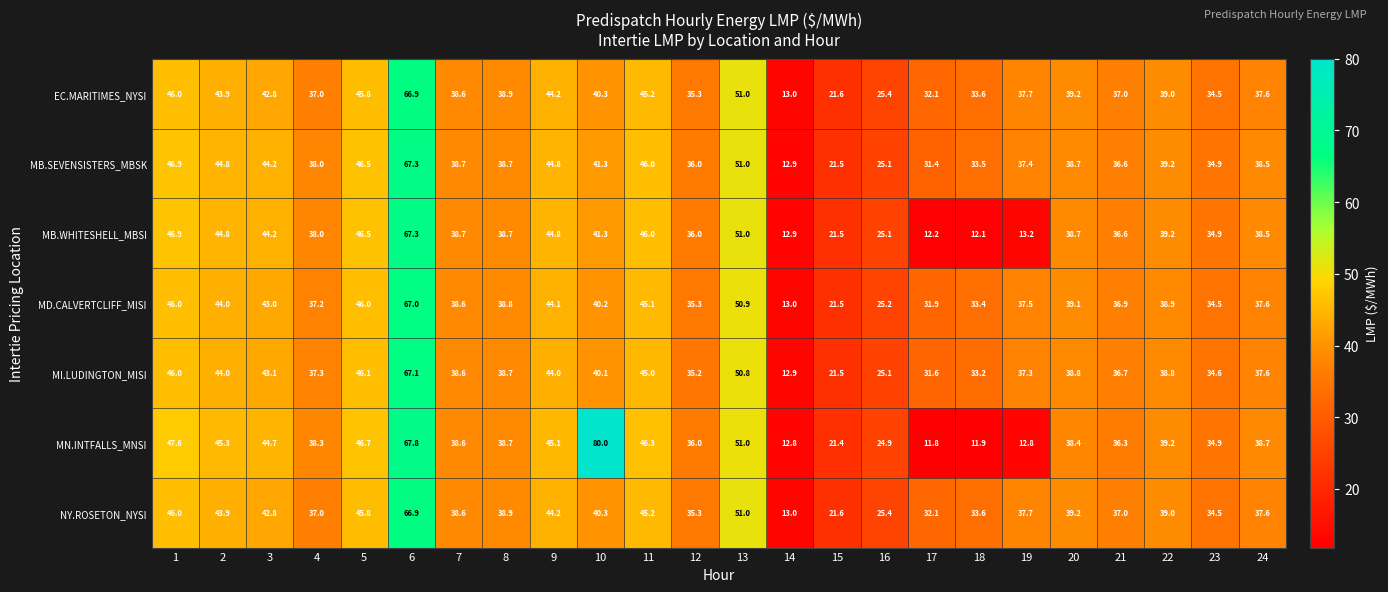

Which series has the largest range (max minus min)?

MN.INTFALLS_MNSI